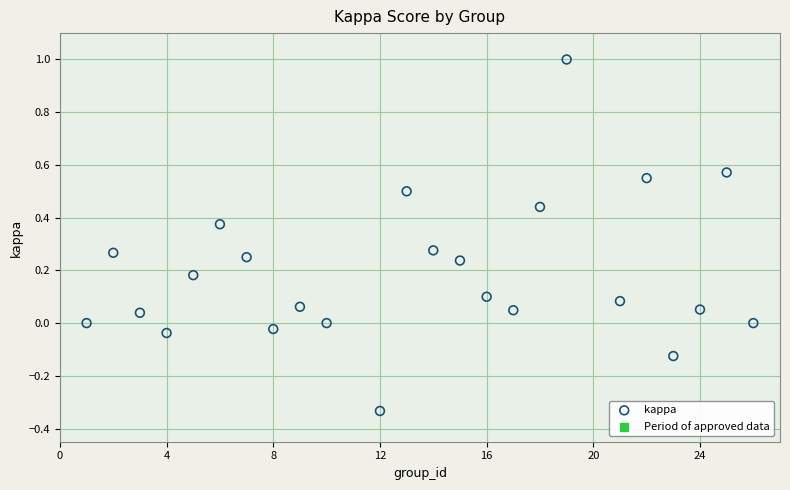

What is the range of X values (max minus min)?

25.0